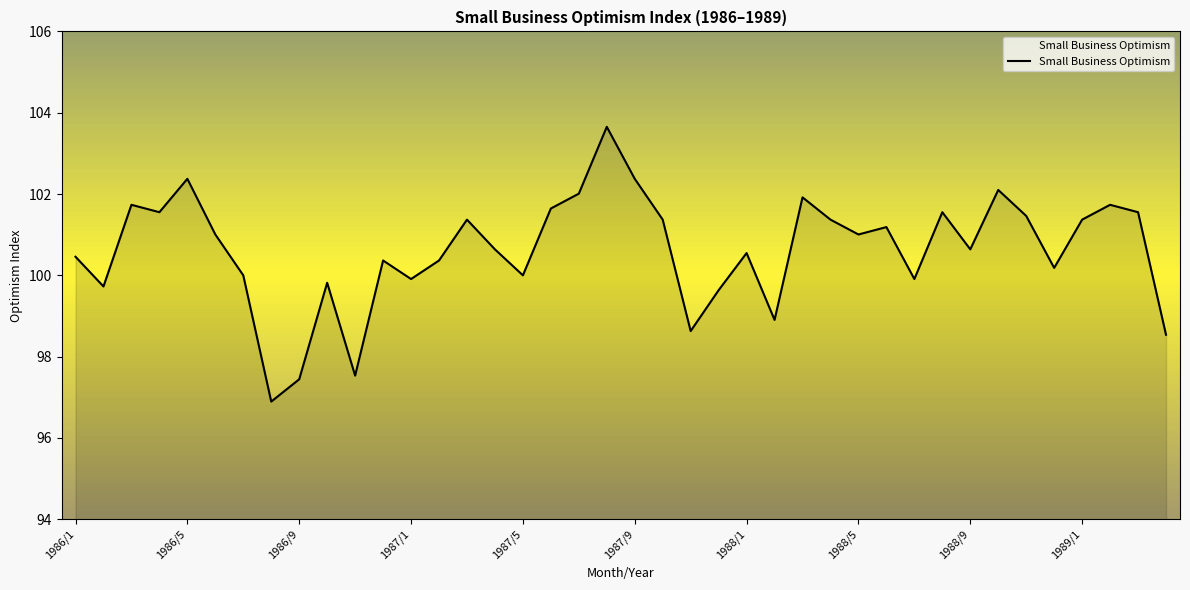

What is the difference between the maximum and minimum values?

6.8